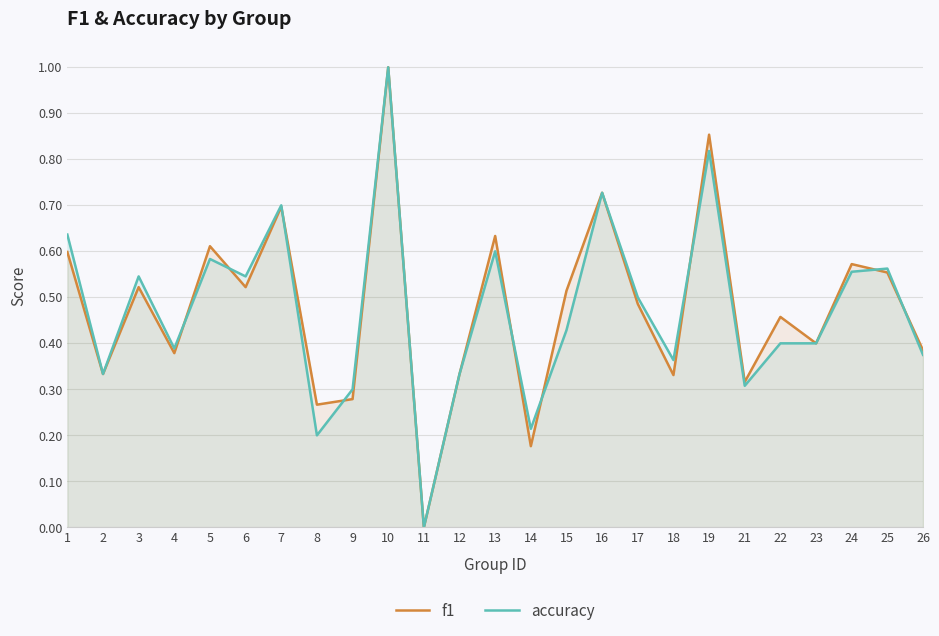

What is the approximate value of accuracy at 26?

0.4